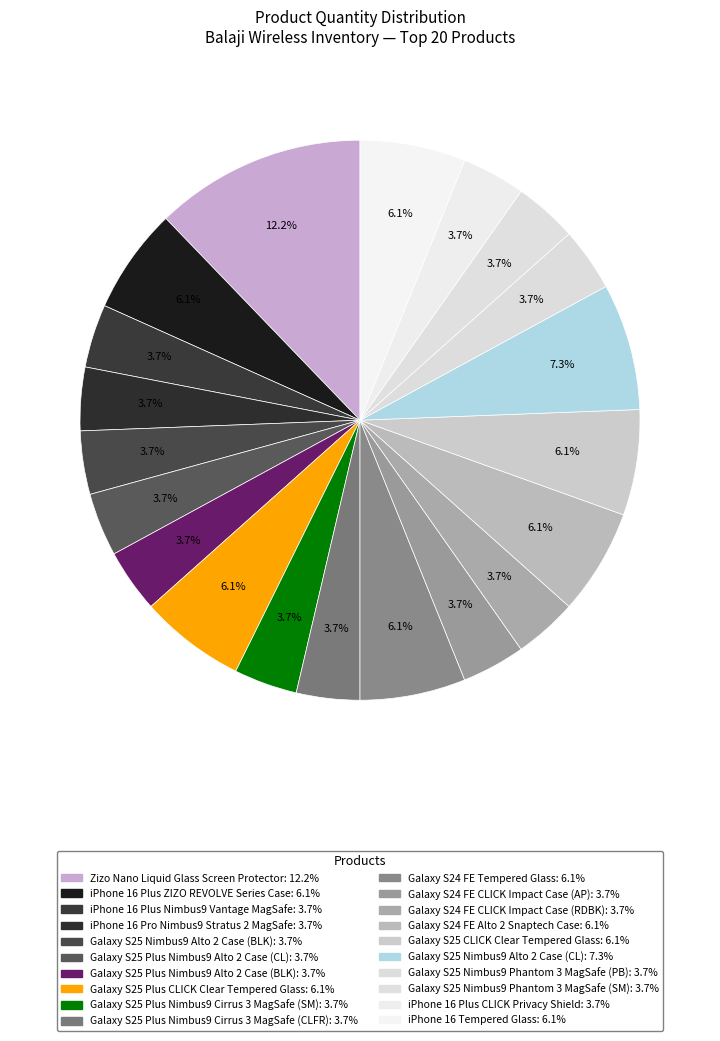

What is the smallest slice in the pie chart?

iPhone 16 Plus Nimbus9 Vantage MagSafe